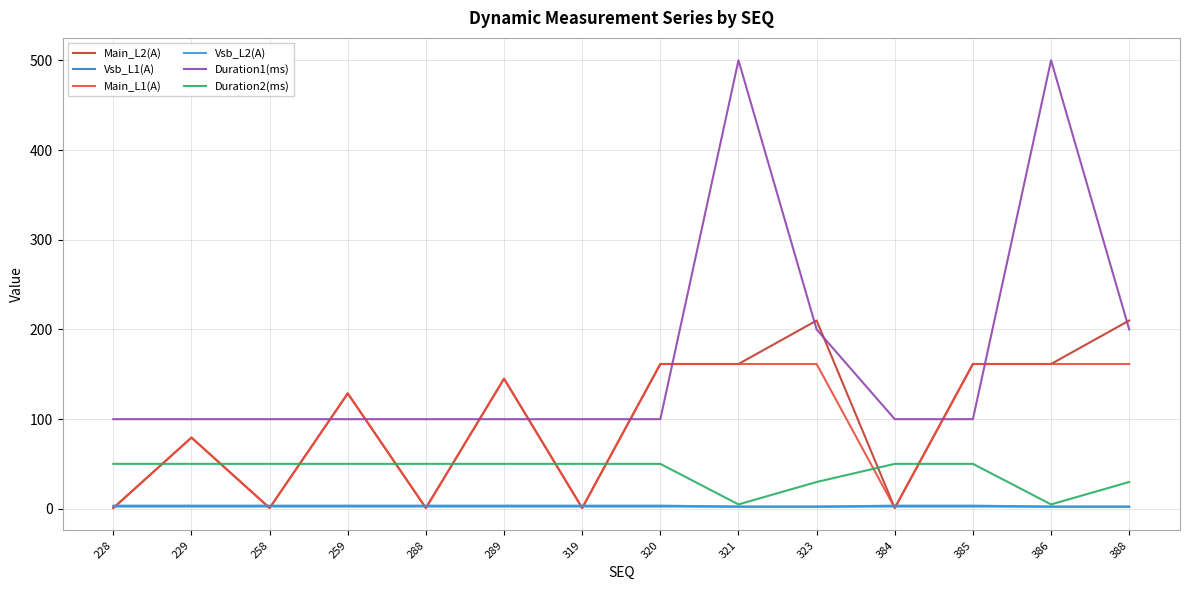

True or false: Vsb_L1(A) and Duration1(ms) cross at least once.

False